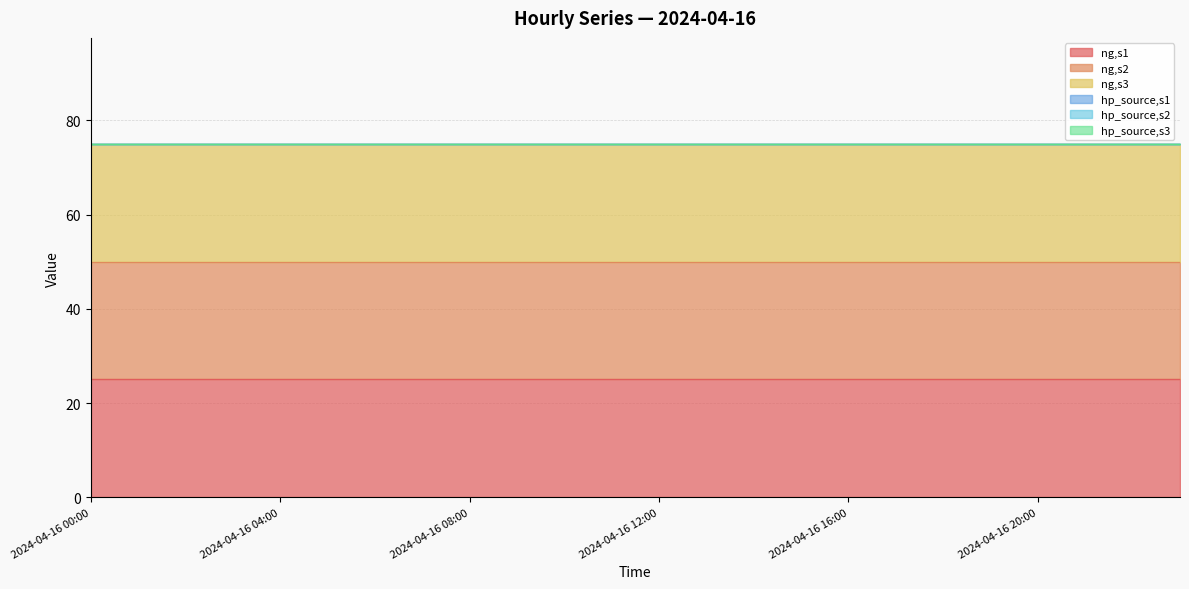

Reading right to left, list all the values displayed in this chart.

ng,s1: 2024-04-16 23:00=25	2024-04-16 22:00=25	2024-04-16 21:00=25	2024-04-16 20:00=25	2024-04-16 19:00=25	2024-04-16 18:00=25	2024-04-16 17:00=25	2024-04-16 16:00=25	2024-04-16 15:00=25	2024-04-16 14:00=25	2024-04-16 13:00=25	2024-04-16 12:00=25	2024-04-16 11:00=25	2024-04-16 10:00=25	2024-04-16 09:00=25	2024-04-16 08:00=25	2024-04-16 07:00=25	2024-04-16 06:00=25	2024-04-16 05:00=25	2024-04-16 04:00=25	2024-04-16 03:00=25	2024-04-16 02:00=25	2024-04-16 01:00=25	2024-04-16 00:00=25
ng,s2: 2024-04-16 23:00=25	2024-04-16 22:00=25	2024-04-16 21:00=25	2024-04-16 20:00=25	2024-04-16 19:00=25	2024-04-16 18:00=25	2024-04-16 17:00=25	2024-04-16 16:00=25	2024-04-16 15:00=25	2024-04-16 14:00=25	2024-04-16 13:00=25	2024-04-16 12:00=25	2024-04-16 11:00=25	2024-04-16 10:00=25	2024-04-16 09:00=25	2024-04-16 08:00=25	2024-04-16 07:00=25	2024-04-16 06:00=25	2024-04-16 05:00=25	2024-04-16 04:00=25	2024-04-16 03:00=25	2024-04-16 02:00=25	2024-04-16 01:00=25	2024-04-16 00:00=25
ng,s3: 2024-04-16 23:00=25	2024-04-16 22:00=25	2024-04-16 21:00=25	2024-04-16 20:00=25	2024-04-16 19:00=25	2024-04-16 18:00=25	2024-04-16 17:00=25	2024-04-16 16:00=25	2024-04-16 15:00=25	2024-04-16 14:00=25	2024-04-16 13:00=25	2024-04-16 12:00=25	2024-04-16 11:00=25	2024-04-16 10:00=25	2024-04-16 09:00=25	2024-04-16 08:00=25	2024-04-16 07:00=25	2024-04-16 06:00=25	2024-04-16 05:00=25	2024-04-16 04:00=25	2024-04-16 03:00=25	2024-04-16 02:00=25	2024-04-16 01:00=25	2024-04-16 00:00=25
hp_source,s1: 2024-04-16 23:00=0	2024-04-16 22:00=0	2024-04-16 21:00=0	2024-04-16 20:00=0	2024-04-16 19:00=0	2024-04-16 18:00=0	2024-04-16 17:00=0	2024-04-16 16:00=0	2024-04-16 15:00=0	2024-04-16 14:00=0	2024-04-16 13:00=0	2024-04-16 12:00=0	2024-04-16 11:00=0	2024-04-16 10:00=0	2024-04-16 09:00=0	2024-04-16 08:00=0	2024-04-16 07:00=0	2024-04-16 06:00=0	2024-04-16 05:00=0	2024-04-16 04:00=0	2024-04-16 03:00=0	2024-04-16 02:00=0	2024-04-16 01:00=0	2024-04-16 00:00=0
hp_source,s2: 2024-04-16 23:00=0	2024-04-16 22:00=0	2024-04-16 21:00=0	2024-04-16 20:00=0	2024-04-16 19:00=0	2024-04-16 18:00=0	2024-04-16 17:00=0	2024-04-16 16:00=0	2024-04-16 15:00=0	2024-04-16 14:00=0	2024-04-16 13:00=0	2024-04-16 12:00=0	2024-04-16 11:00=0	2024-04-16 10:00=0	2024-04-16 09:00=0	2024-04-16 08:00=0	2024-04-16 07:00=0	2024-04-16 06:00=0	2024-04-16 05:00=0	2024-04-16 04:00=0	2024-04-16 03:00=0	2024-04-16 02:00=0	2024-04-16 01:00=0	2024-04-16 00:00=0
hp_source,s3: 2024-04-16 23:00=0	2024-04-16 22:00=0	2024-04-16 21:00=0	2024-04-16 20:00=0	2024-04-16 19:00=0	2024-04-16 18:00=0	2024-04-16 17:00=0	2024-04-16 16:00=0	2024-04-16 15:00=0	2024-04-16 14:00=0	2024-04-16 13:00=0	2024-04-16 12:00=0	2024-04-16 11:00=0	2024-04-16 10:00=0	2024-04-16 09:00=0	2024-04-16 08:00=0	2024-04-16 07:00=0	2024-04-16 06:00=0	2024-04-16 05:00=0	2024-04-16 04:00=0	2024-04-16 03:00=0	2024-04-16 02:00=0	2024-04-16 01:00=0	2024-04-16 00:00=0